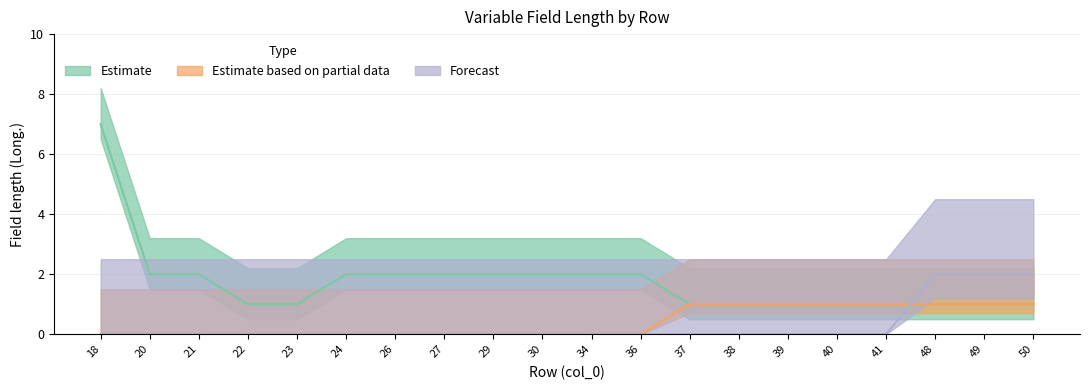

What are all the series names shown in the legend?

Estimate, Estimate based on partial data, Forecast